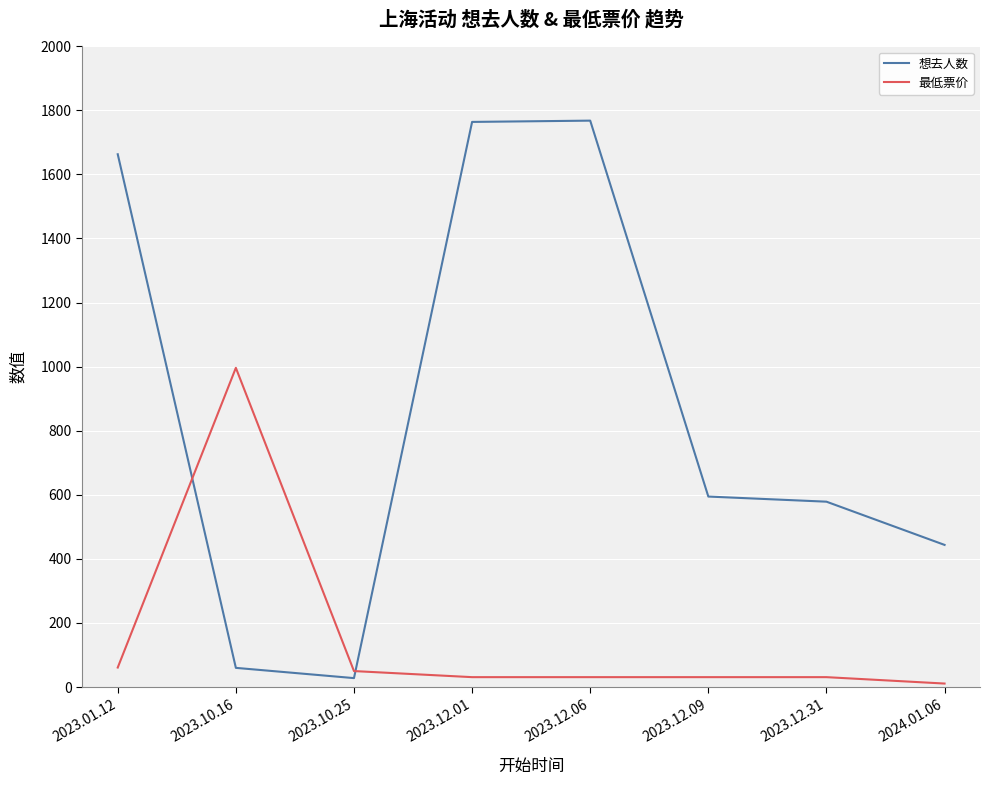

Between which two adjacent categories do 想去人数 and 最低票价 first intersect?

2023.01.12 and 2023.10.16